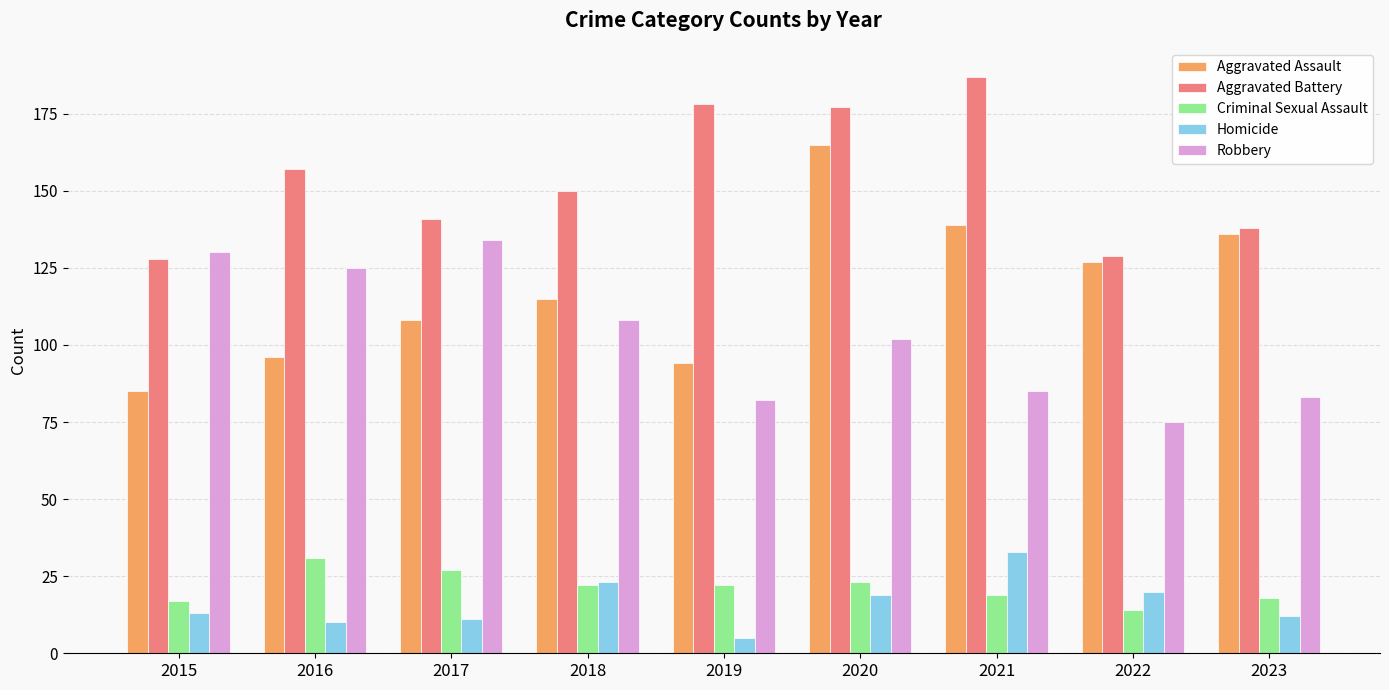

What is the difference between the Criminal Sexual Assault values at 2016 and 2015?

14